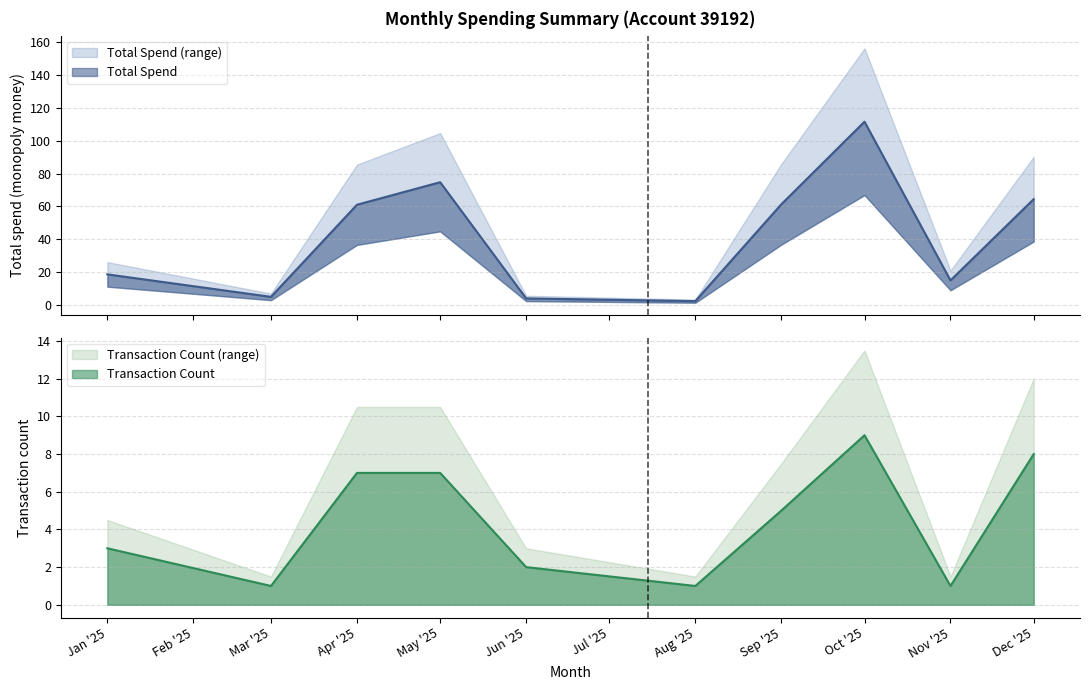

At which label does Transaction Count (range) reach its peak?

Oct '25